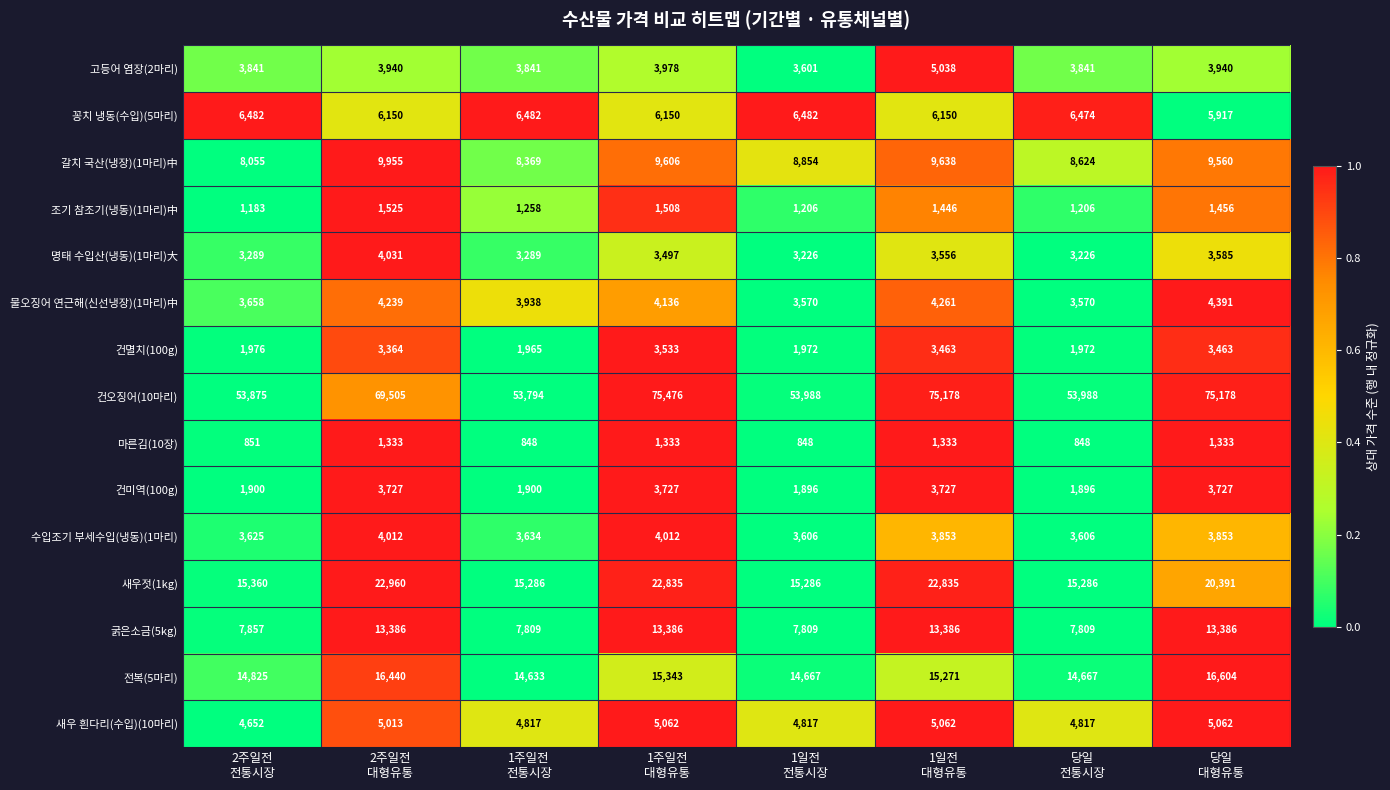

Rank the series at 2주일전
전통시장 from highest to lowest value.

건오징어(10마리), 새우젓(1kg), 전복(5마리), 갈치 국산(냉장)(1마리)中, 굵은소금(5kg), 꽁치 냉동(수입)(5마리), 새우 흰다리(수입)(10마리), 고등어 염장(2마리), 물오징어 연근해(신선냉장)(1마리)中, 수입조기 부세수입(냉동)(1마리), 명태 수입산(냉동)(1마리)大, 건멸치(100g), 건미역(100g), 조기 참조기(냉동)(1마리)中, 마른김(10장)